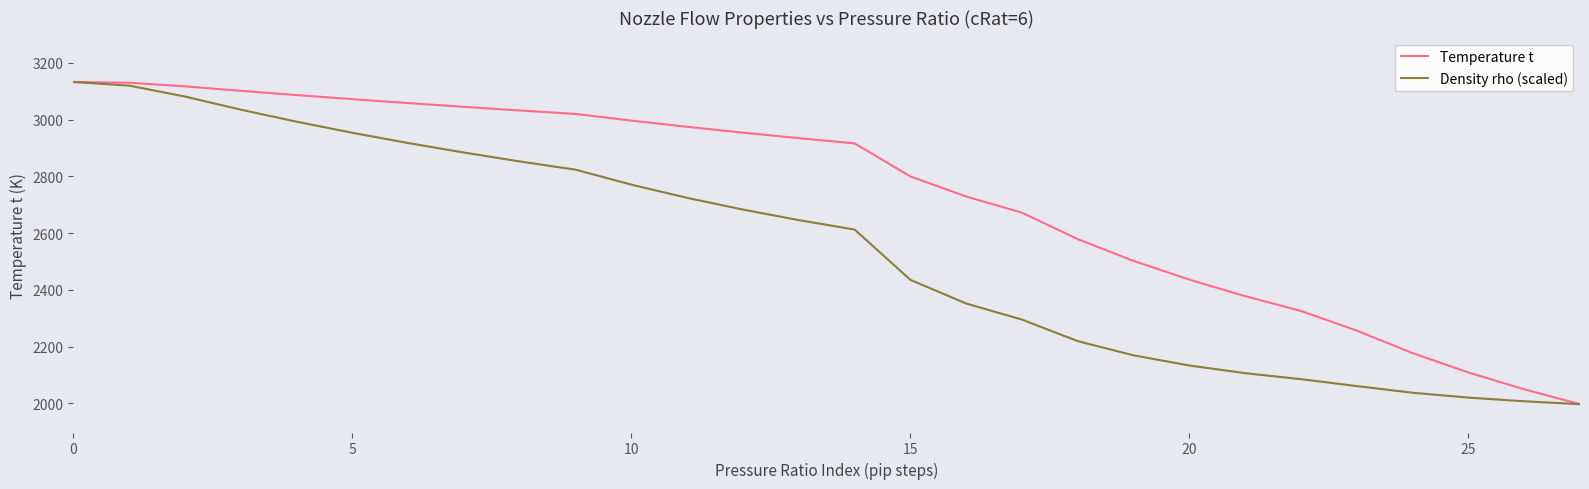

Rank the series by their average value, from highest to lowest.

Temperature t, Density rho (scaled)